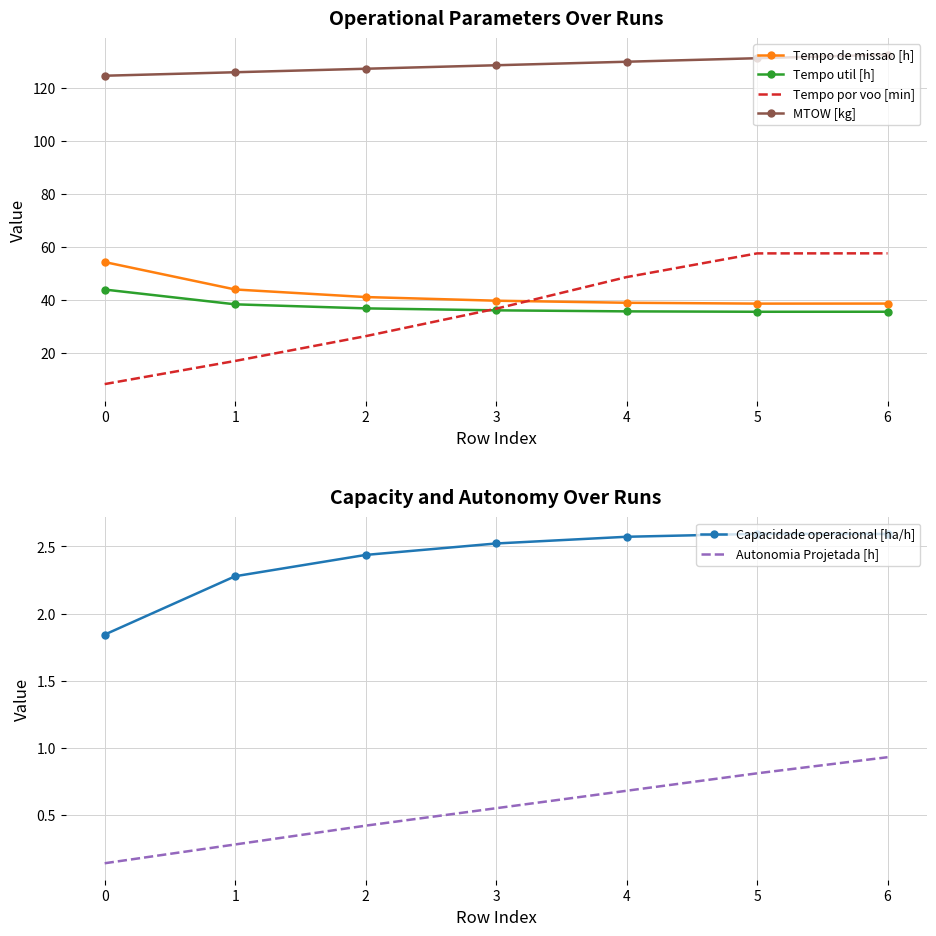

What is the minimum value for Capacidade operacional [ha/h]?

1.8